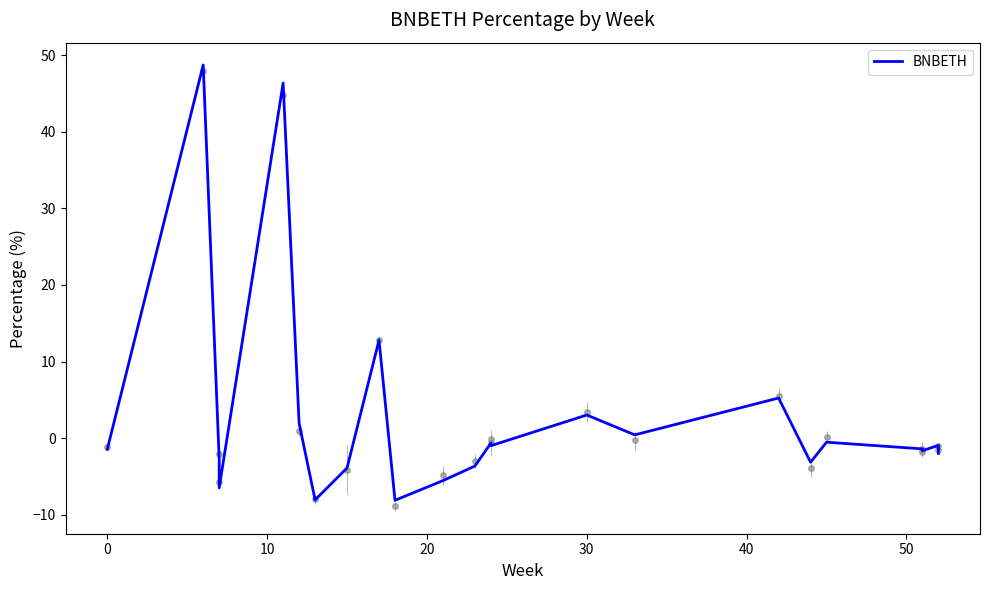

How many interior local peaks (higher than both neighbors) does the data have?

8